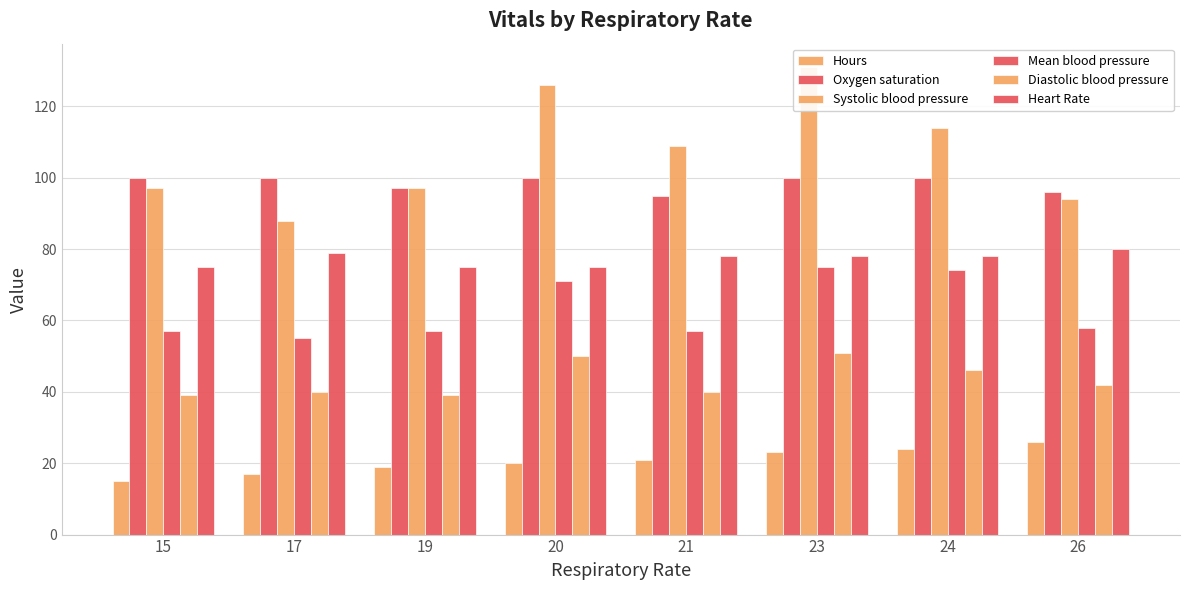

Which series has the largest total across all categories?

Systolic blood pressure